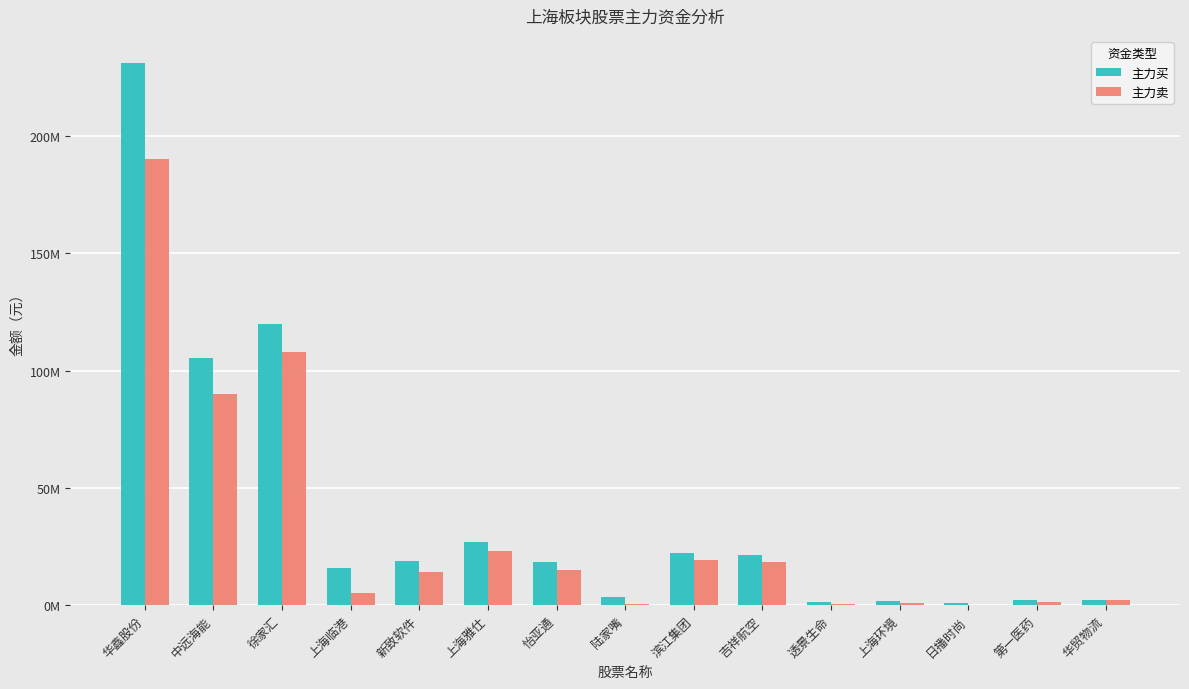

Are the bars horizontal?

No